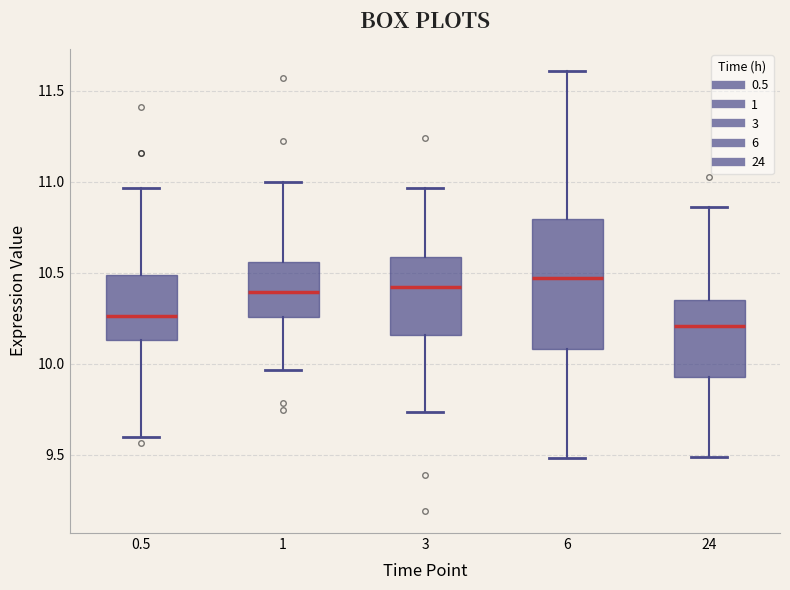

Where does the median line of the box at x = 24 sit on the y-axis? The values are not printed on the chart, so give them approximately, as read against the axis.

10.20